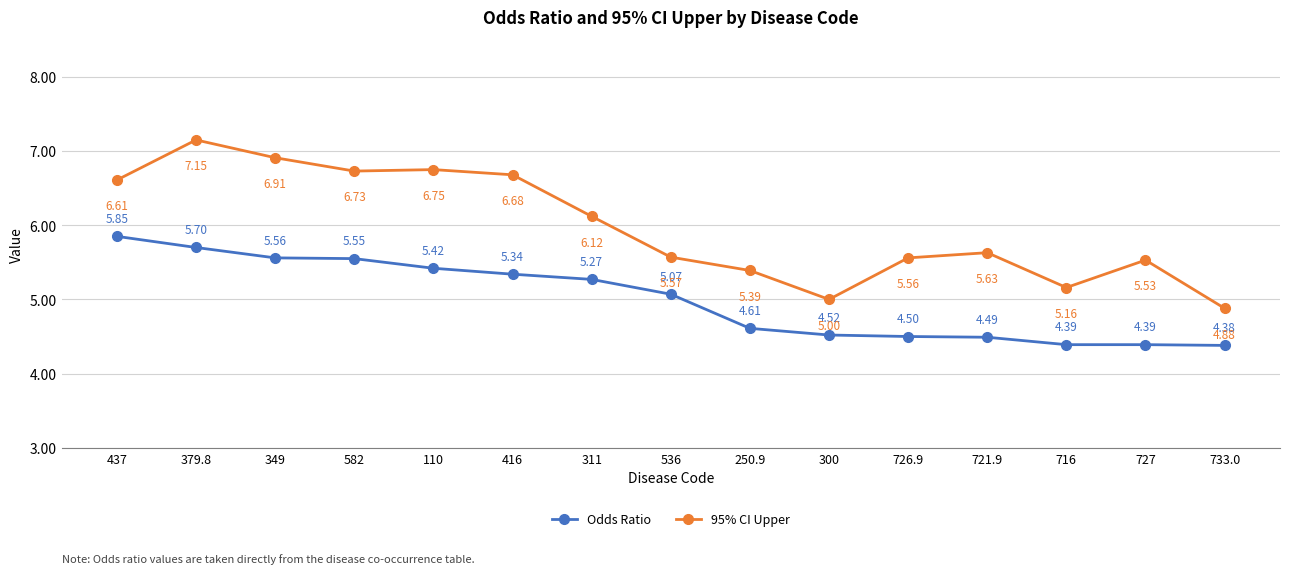

Which series has the largest total across all categories?

95% CI Upper